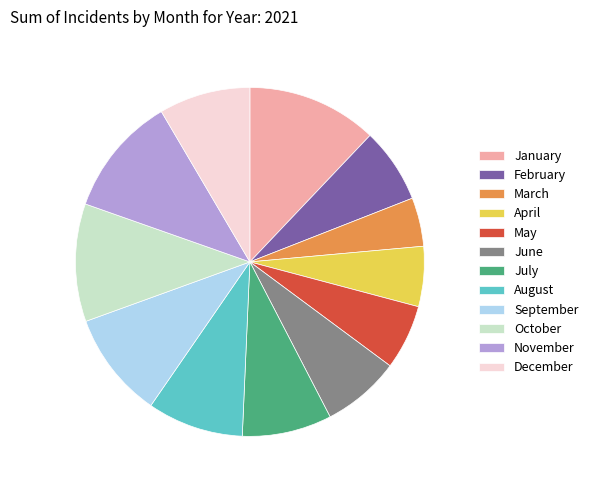

Does May account for over 50% of the chart?

No